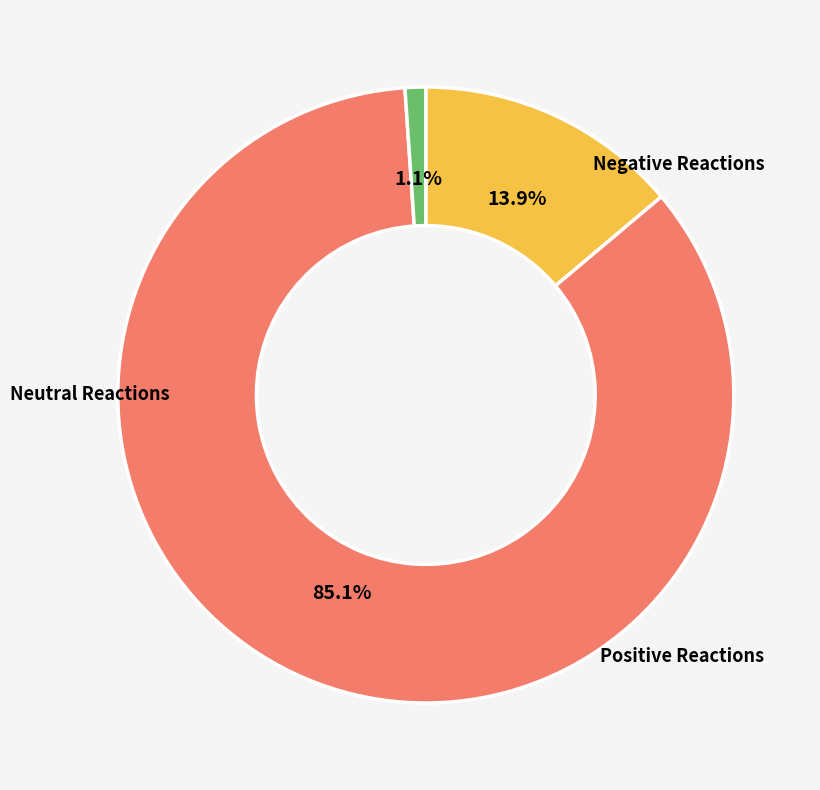

Does any single category account for the majority?

Yes